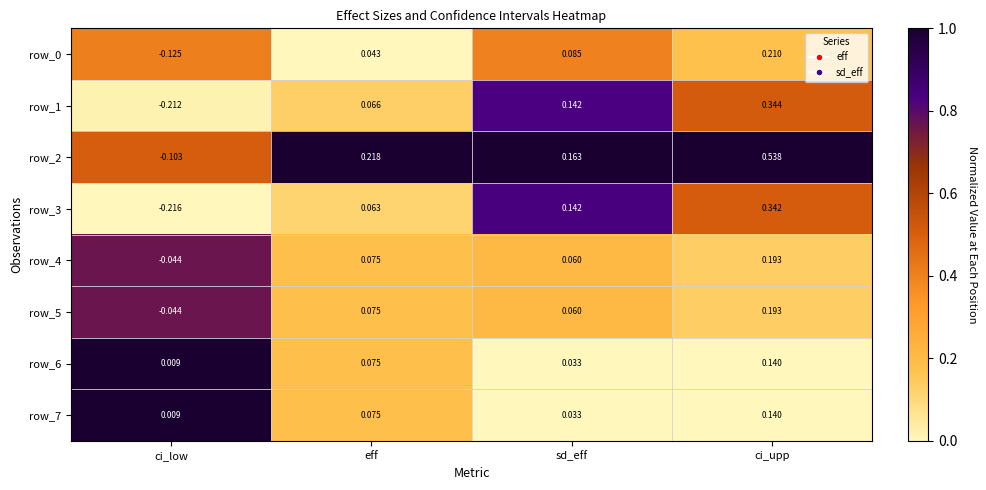

Rank the categories by row_4 value from highest to lowest.

ci_upp, eff, sd_eff, ci_low